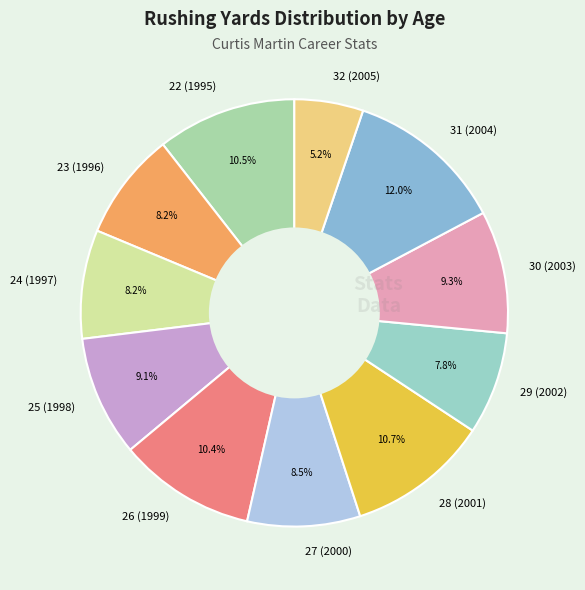

Is it true that 30 (2003) is 1% of the pie?

False